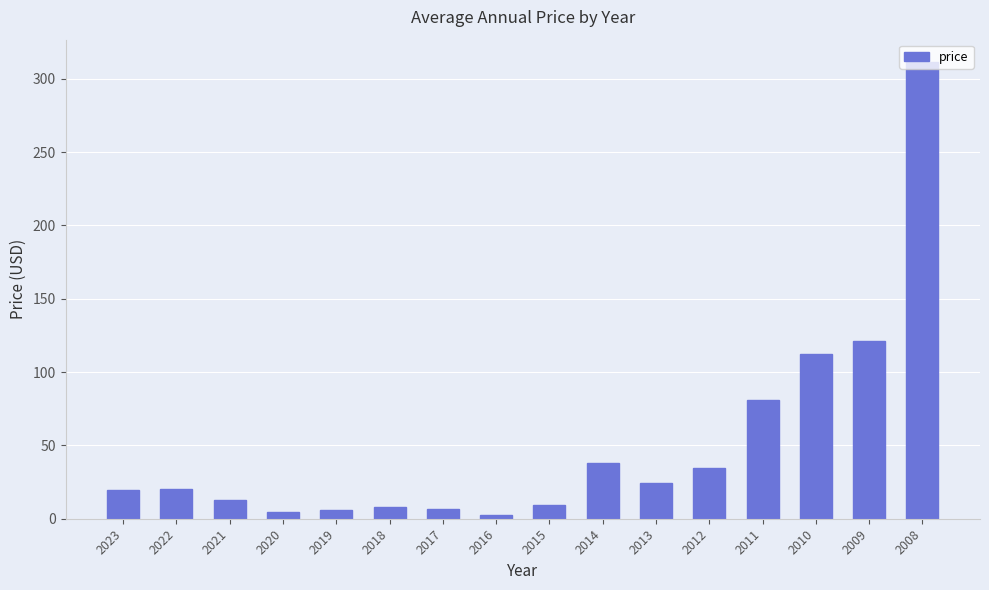

What is the maximum value shown in the chart?

311.1